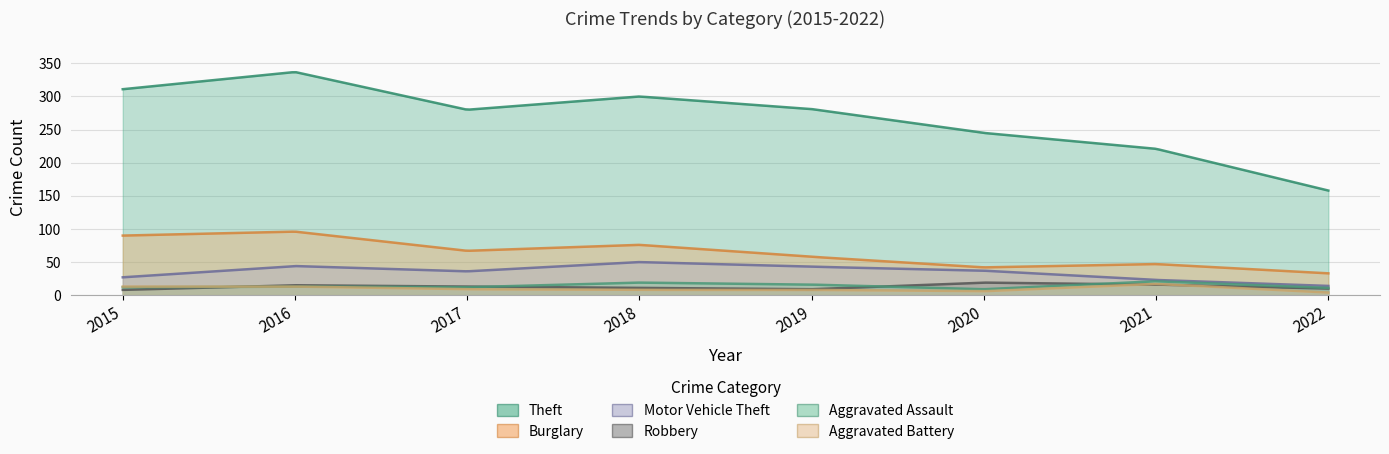

True or false: Burglary and Motor Vehicle Theft cross at least once.

False